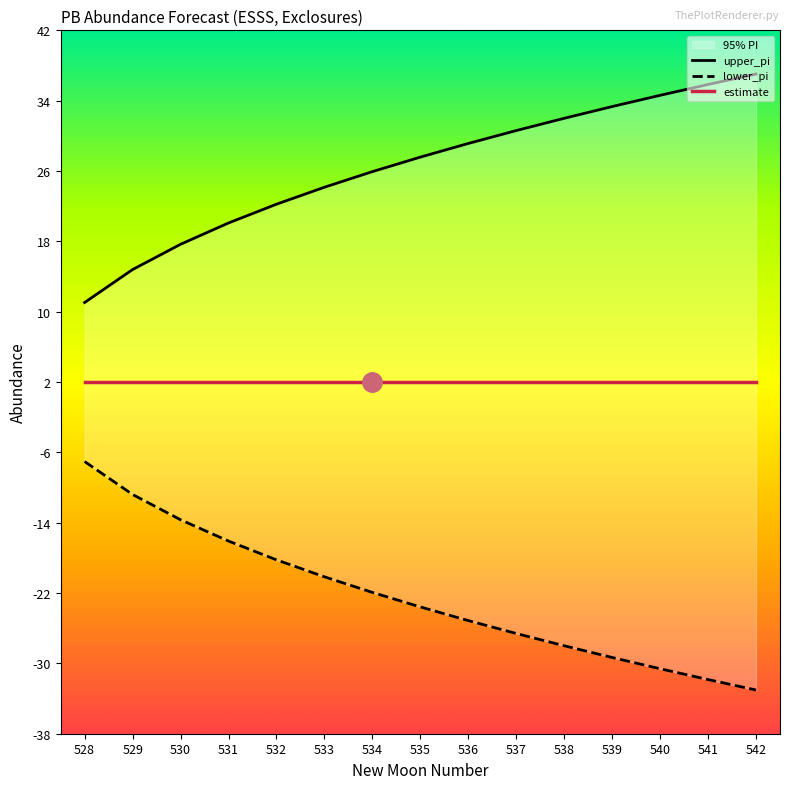

Reading left to right, extract all data points from this chart.

upper_pi: 528=11.1	529=14.9	530=17.8	531=20.2	532=22.3	533=24.3	534=26.1	535=27.7	536=29.3	537=30.8	538=32.2	539=33.5	540=34.8	541=36.0	542=37.2
lower_pi: 528=-7.1	529=-10.9	530=-13.8	531=-16.2	532=-18.3	533=-20.3	534=-22.1	535=-23.7	536=-25.3	537=-26.8	538=-28.2	539=-29.5	540=-30.8	541=-32.0	542=-33.2
estimate: 528=2.0	529=2.0	530=2.0	531=2.0	532=2.0	533=2.0	534=2.0	535=2.0	536=2.0	537=2.0	538=2.0	539=2.0	540=2.0	541=2.0	542=2.0